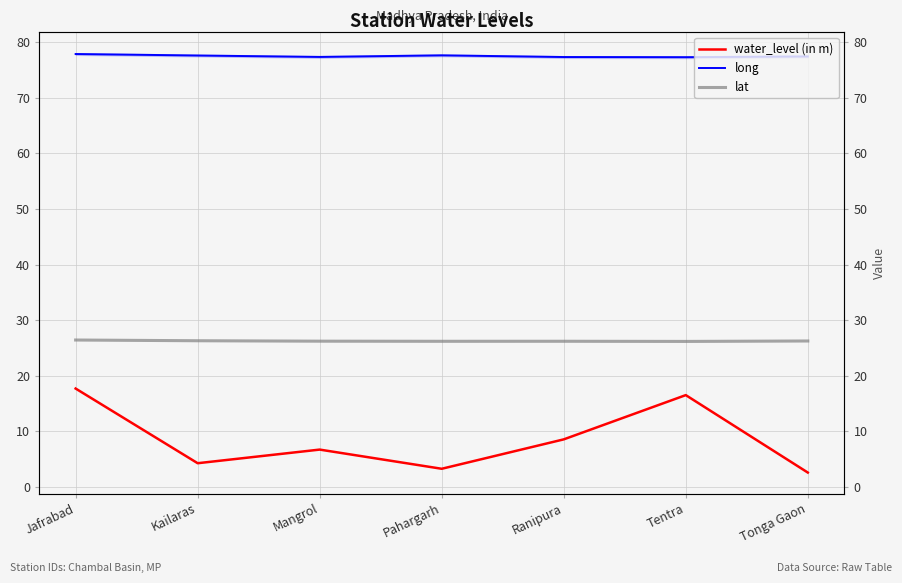

Reading right to left, transcribe all the data shown in this chart.

water_level (in m): Tonga Gaon=2.6	Tentra=16.5	Ranipura=8.6	Pahargarh=3.3	Mangrol=6.7	Kailaras=4.3	Jafrabad=17.7
long: Tonga Gaon=77.4	Tentra=77.3	Ranipura=77.3	Pahargarh=77.6	Mangrol=77.4	Kailaras=77.6	Jafrabad=77.9
lat: Tonga Gaon=26.3	Tentra=26.2	Ranipura=26.2	Pahargarh=26.2	Mangrol=26.2	Kailaras=26.3	Jafrabad=26.4